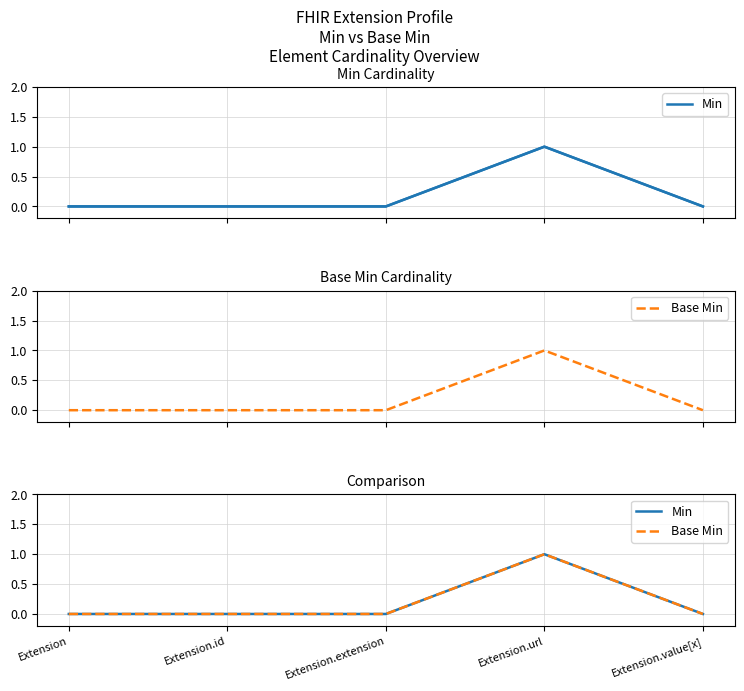

Rank the series by their maximum value, from highest to lowest.

Min, Base Min